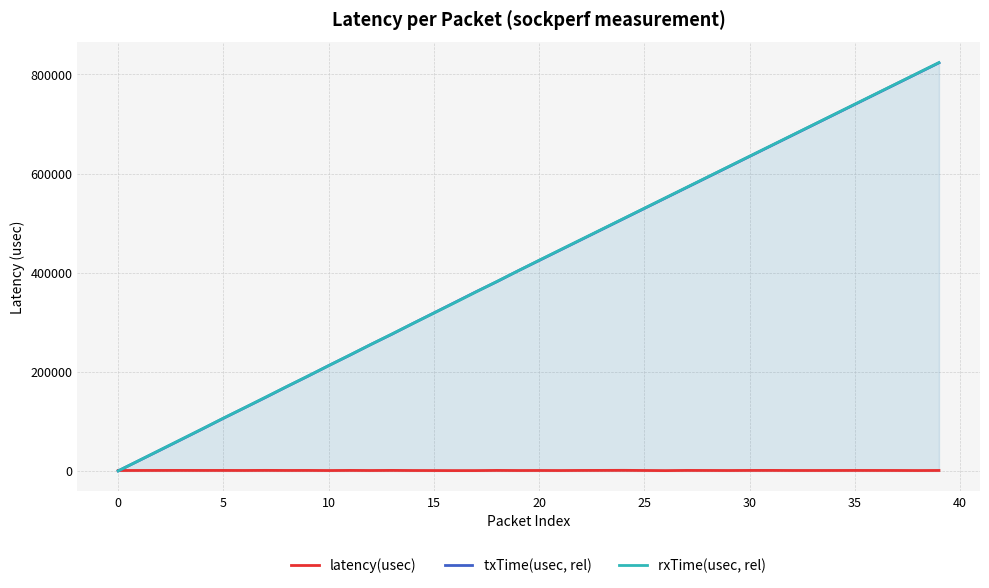

Reading left to right, list all the values displayed in this chart.

latency(usec): 784.1	870.4	940.1	977.5	936.8	928.0	862.5	1020.4	893.7	950.5	739.0	963.1	793.5	987.2	787.1	714.7	607.8	654.1	956.3	776.7	831.0	746.0	929.0	1001.0	1107.0	837.0	589.0	950.5	870.4	784.1	940.1	977.5	836.8	828.0	862.5	920.4	893.7	850.5	739.0	863.1
txTime(usec, rel): 0.0	21034.0	42114.4	63307.0	84586.6	106159.9	127205.6	148240.8	169812.9	190796.0	212483.0	233396.8	255007.4	275741.1	297424.9	318705.7	340040.9	361426.1	382034.5	403725.5	424618.6	445618.6	466618.6	487618.6	508618.6	529618.6	550618.6	571618.6	592618.6	613618.6	634618.6	655618.6	676618.6	697618.6	718618.6	739618.6	760618.6	781618.6	802618.6	823618.6
rxTime(usec, rel): 0.0	21206.5	42426.3	63693.7	84891.8	106447.6	127362.4	148713.4	170032.0	191128.8	212392.7	233754.8	255026.2	276147.3	297430.8	318566.8	339688.2	361166.1	382378.9	403710.8	425050.3	446050.3	467050.3	488050.3	509050.3	530050.3	551050.3	572050.3	593050.3	614050.3	635050.3	656050.3	677050.3	698050.3	719050.3	740050.3	761050.3	782050.3	803050.3	824050.3